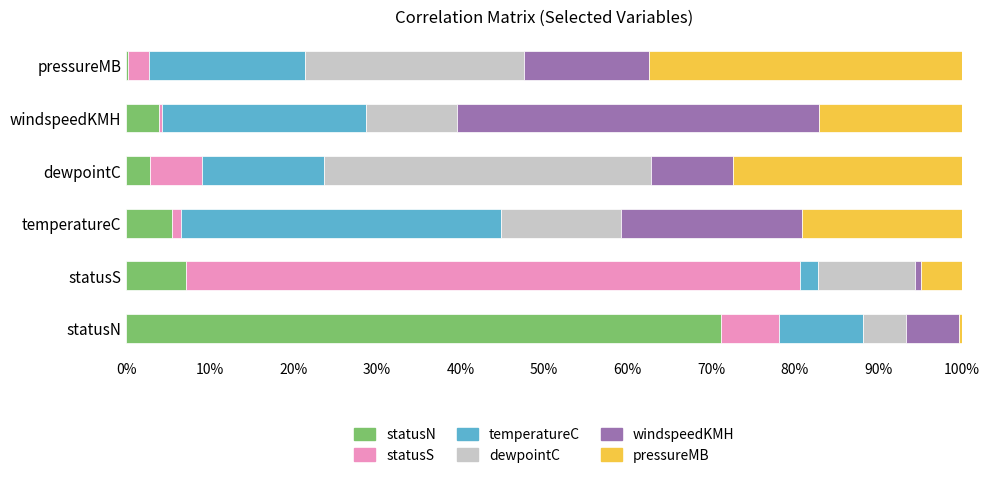

Which category has the highest value in the statusN series?

statusN